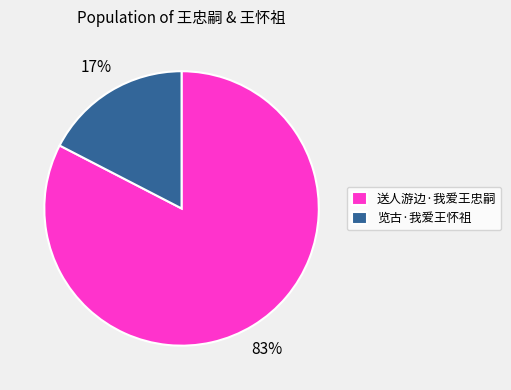

True or false: 送人游边·我爱王忠嗣 accounts for 83% of the total.

True